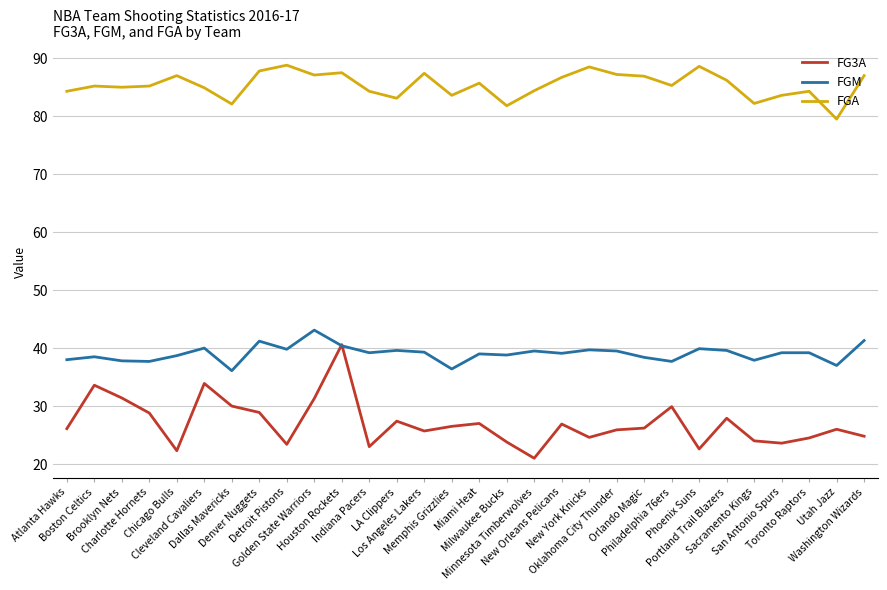

What is the average value of the FG3A series?

27.1